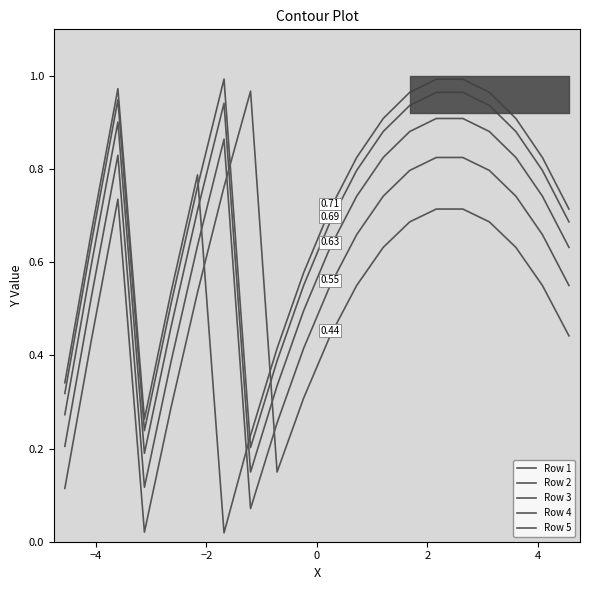

Does the chart display data point markers on the line(s)?

No